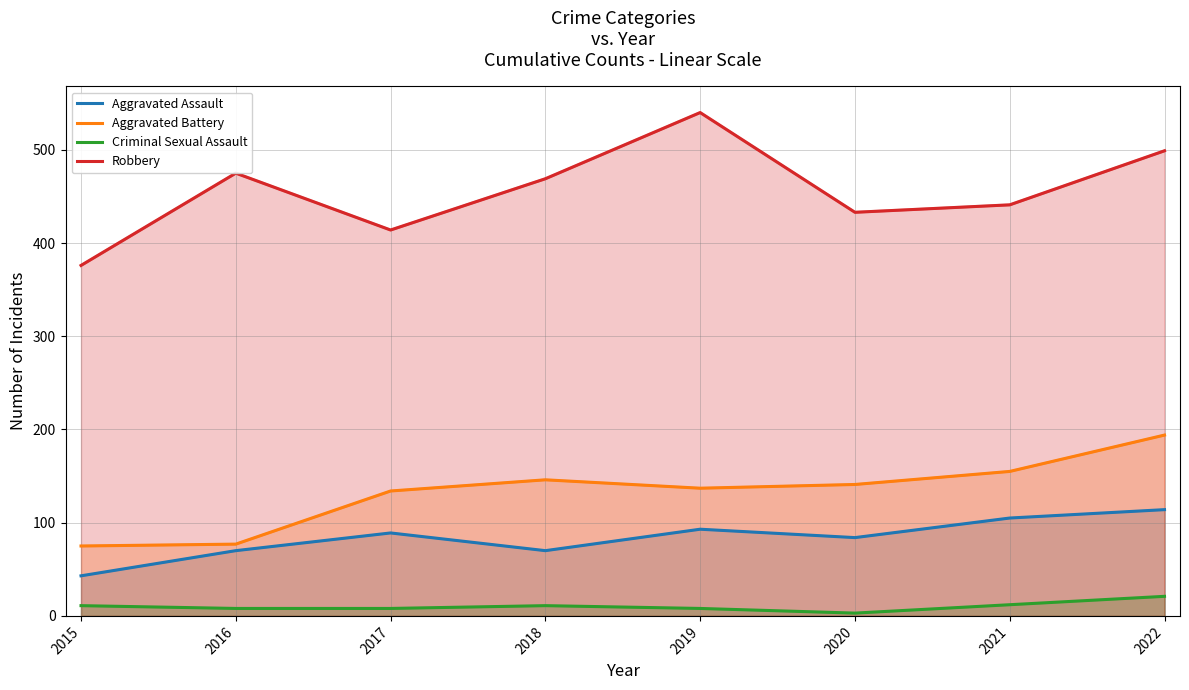

Which category has the highest value in the Aggravated Battery series?

2022